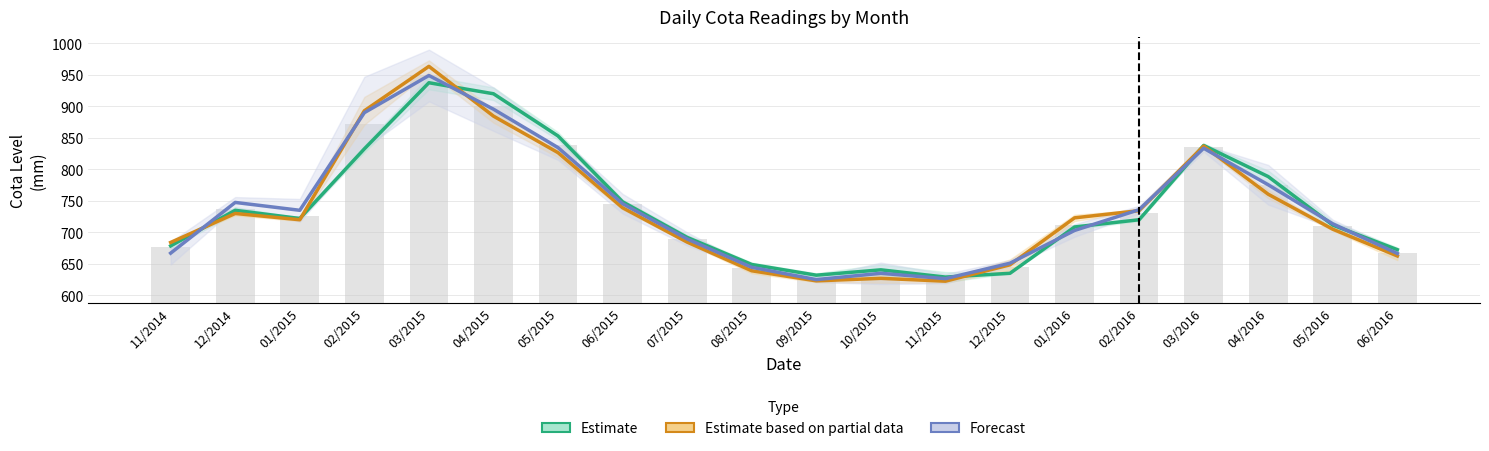

List the series in order of their peak value, highest first.

Estimate based on partial data, Forecast, Estimate